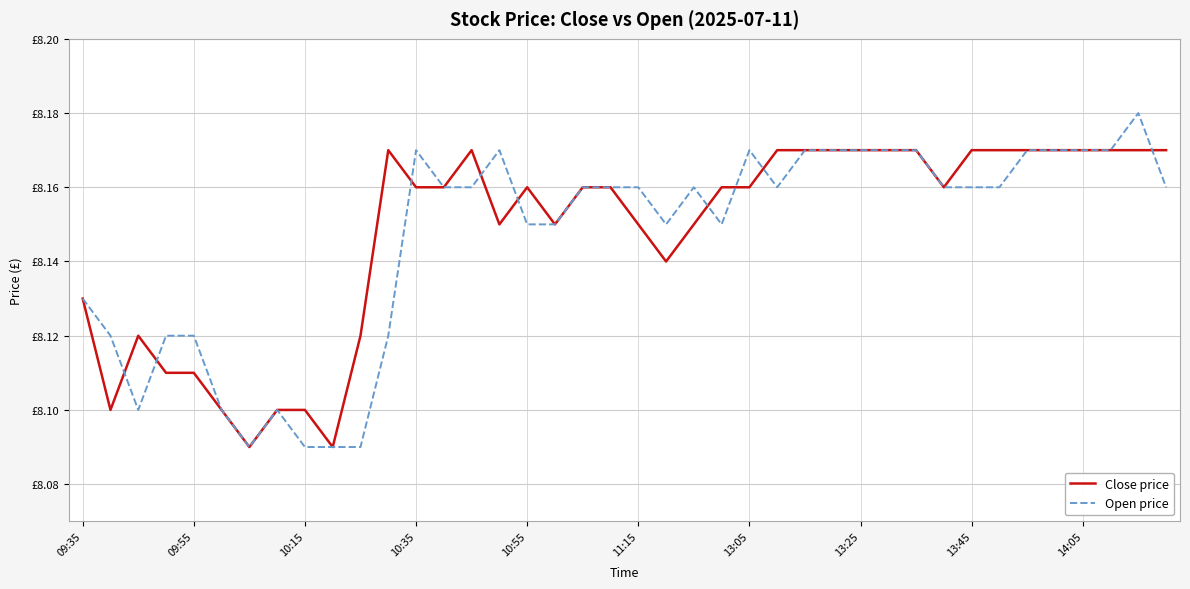

Is this an area chart (filled region under the line)?

No